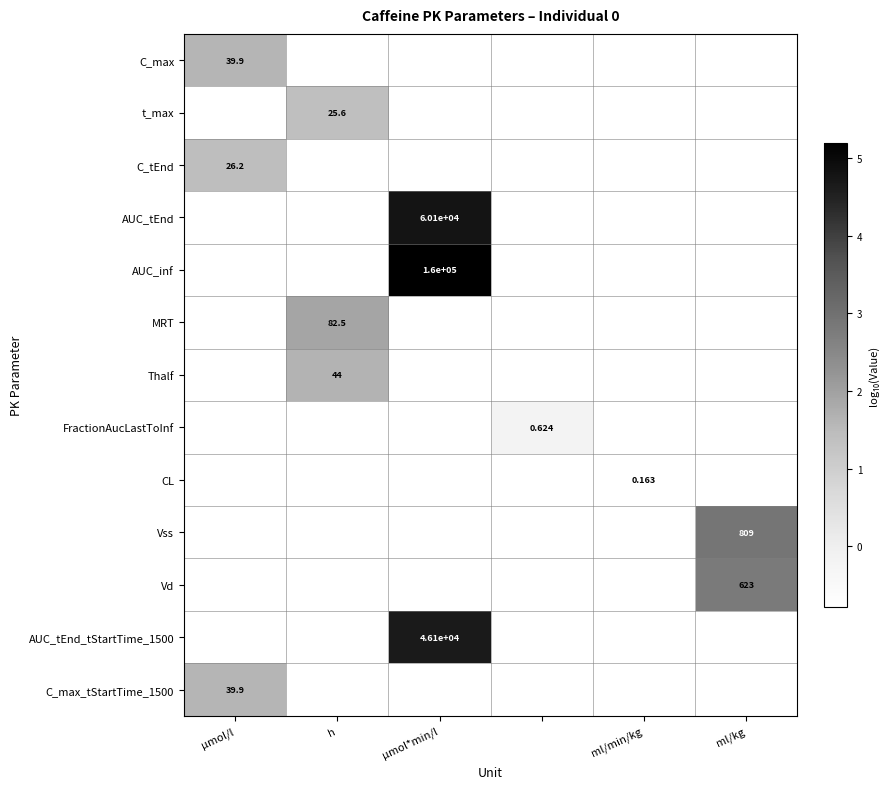

What is the minimum value for C_tEnd?

1.4